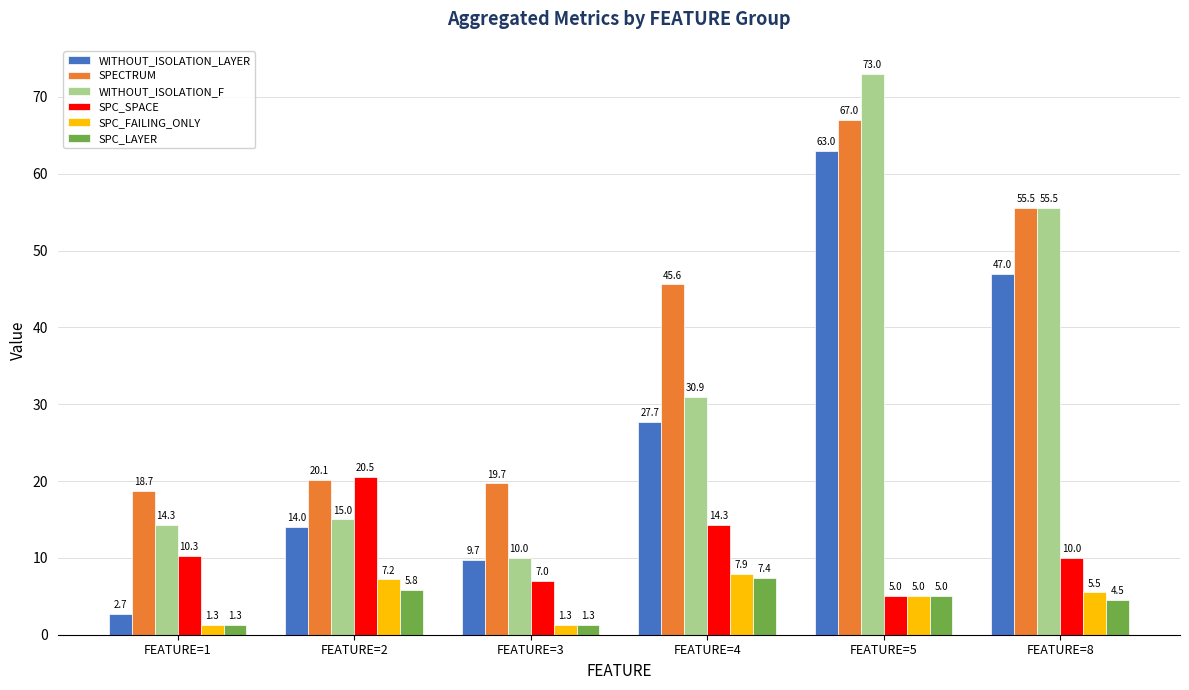

What is the difference between the SPC_SPACE values at FEATURE=8 and FEATURE=3?

3.0